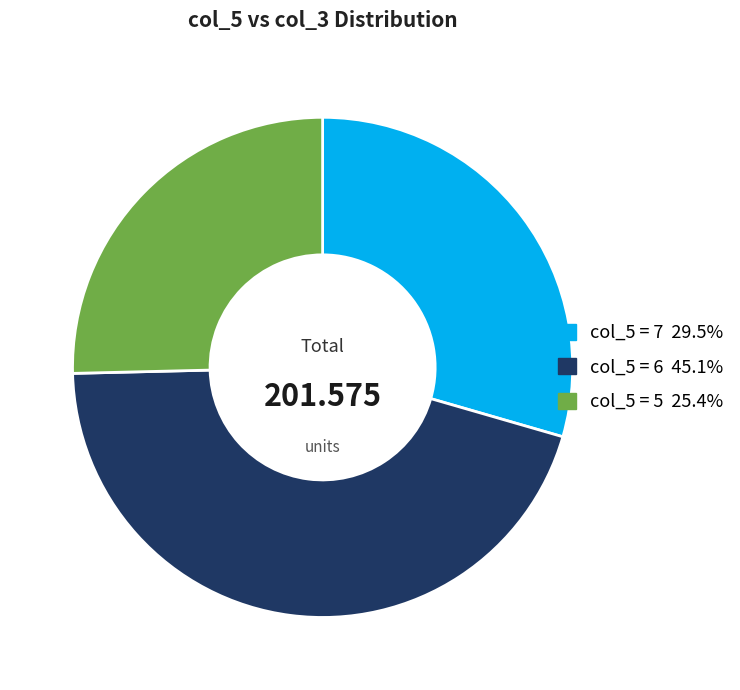

Combined, do col_5 = 5 25.4% and col_5 = 6 45.1% account for over 50%?

Yes